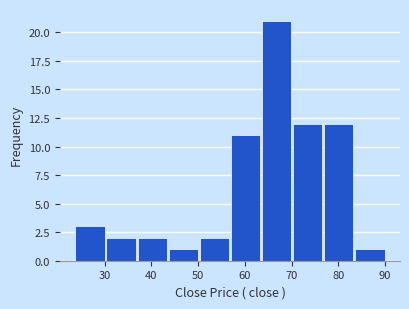

Reading left to right, list every bar in this chart as the range it spans on the x-axis followed by its height. Neither the bar edges nor the heights are printed on the chart, so give them approximately, as read against the axes.

24 to 30: 3
30 to 37: 2
37 to 44: 2
44 to 50: 1
50 to 57: 2
57 to 64: 11
64 to 70: 21
70 to 77: 12
77 to 84: 12
84 to 90: 1